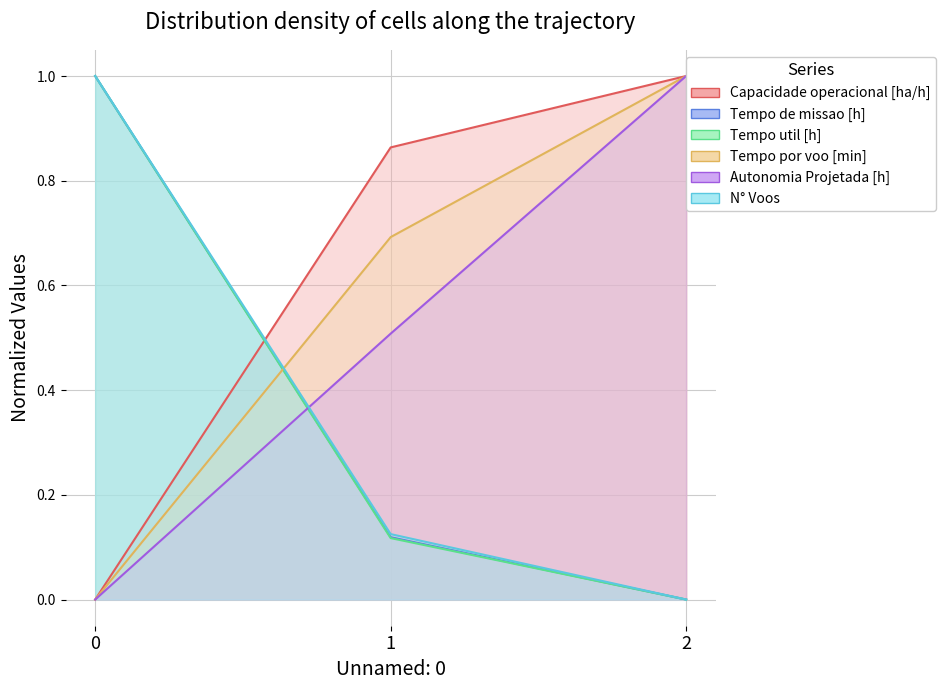

Which series changed the most between 0 and 2?

N° Voos